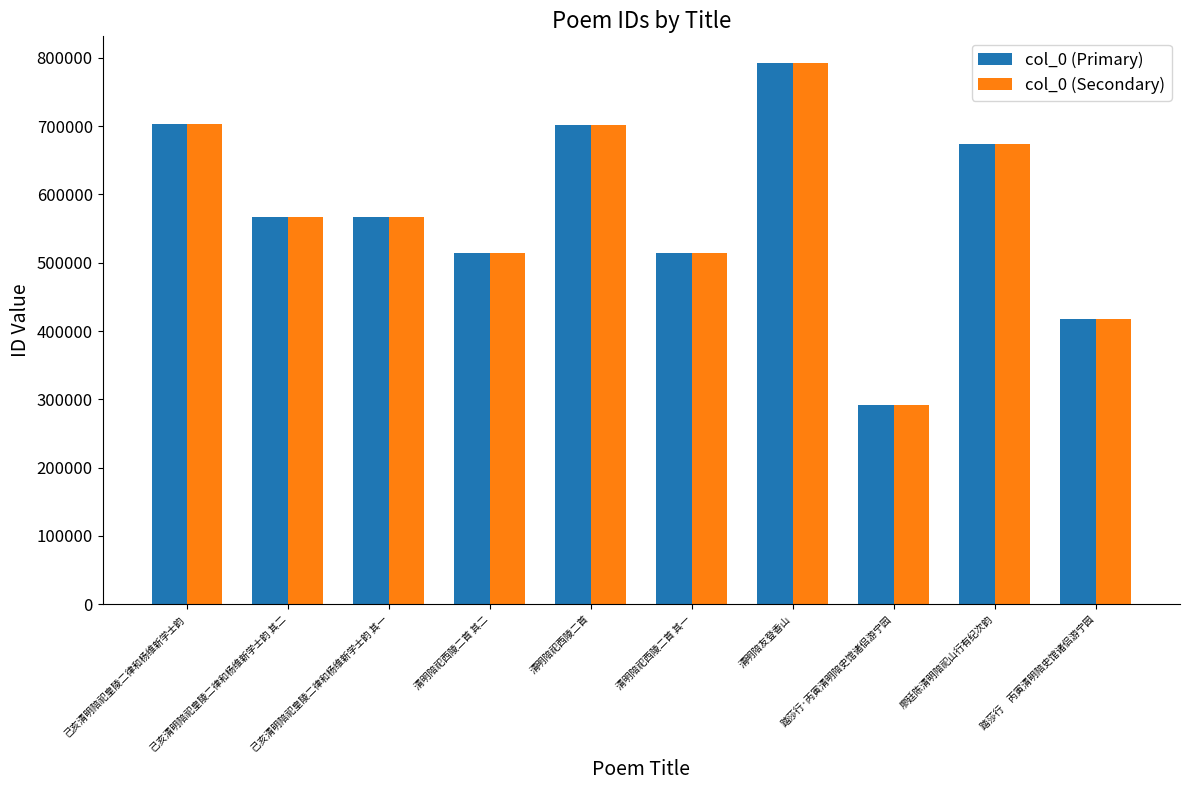

At which label does col_0 (Primary) reach its peak?

清明陪友登香山